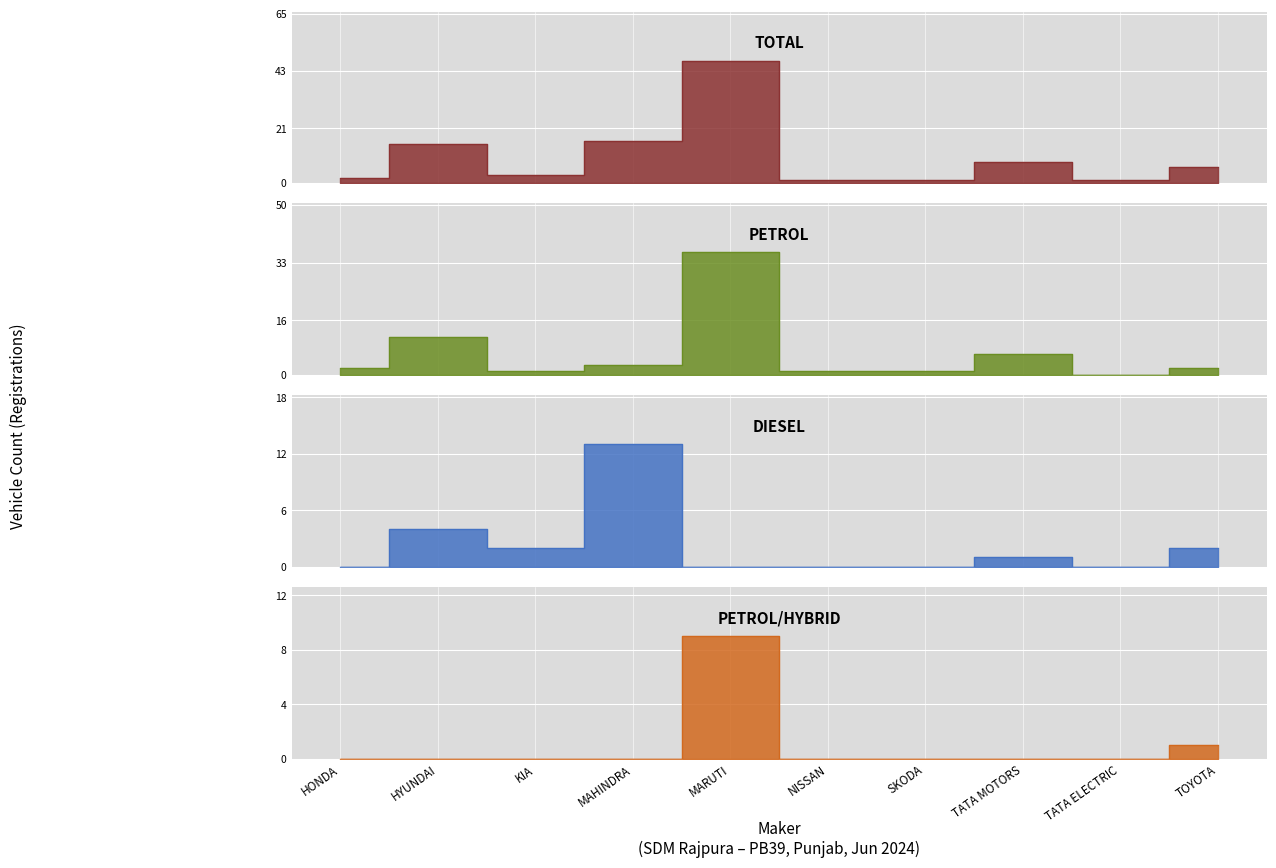

What is the label of the 9th point from the left?

TATA ELECTRIC